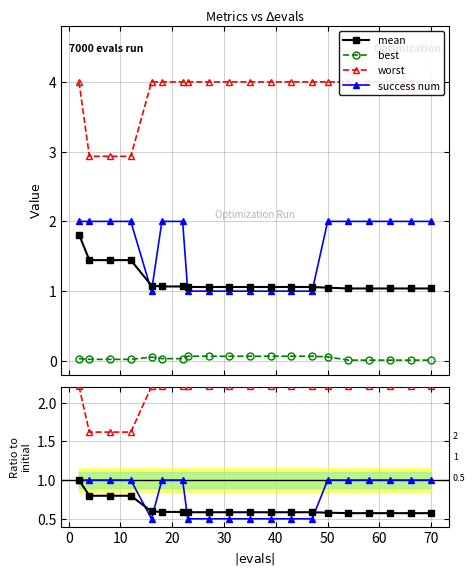

True or false: best and mean cross at least once.

False